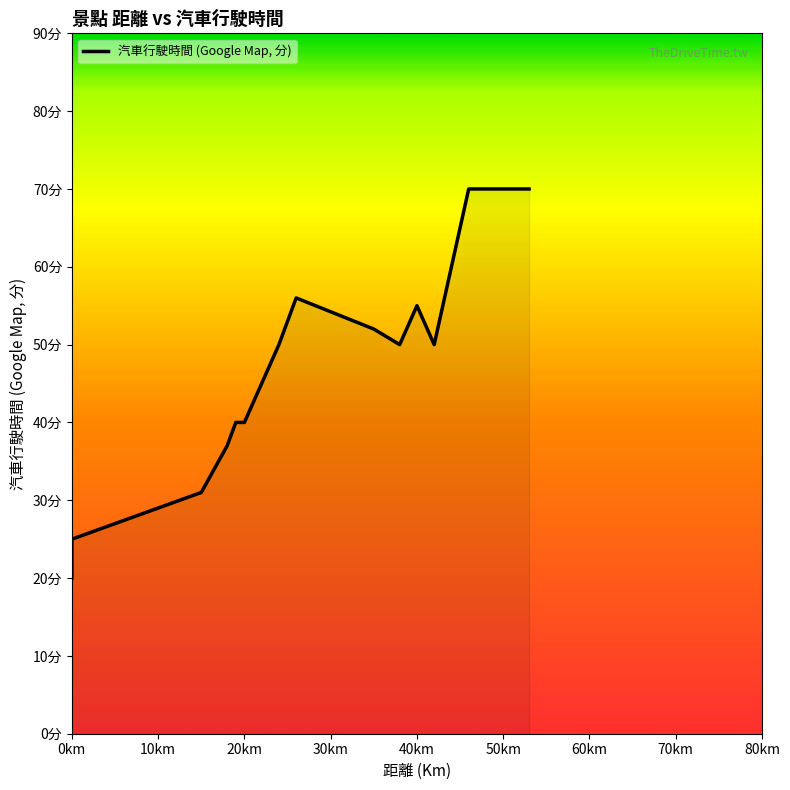

What is the sum of all values?

740.0